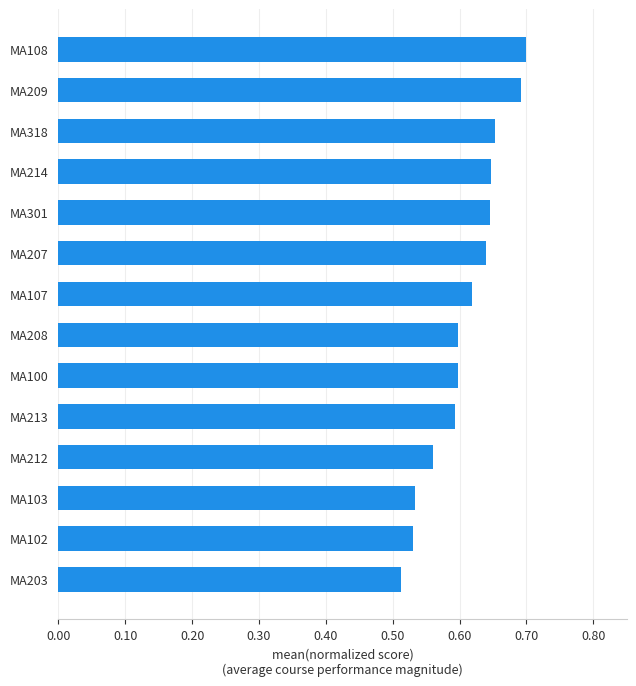

The chart shows a value of 0.6 at MA301. True or false?

True